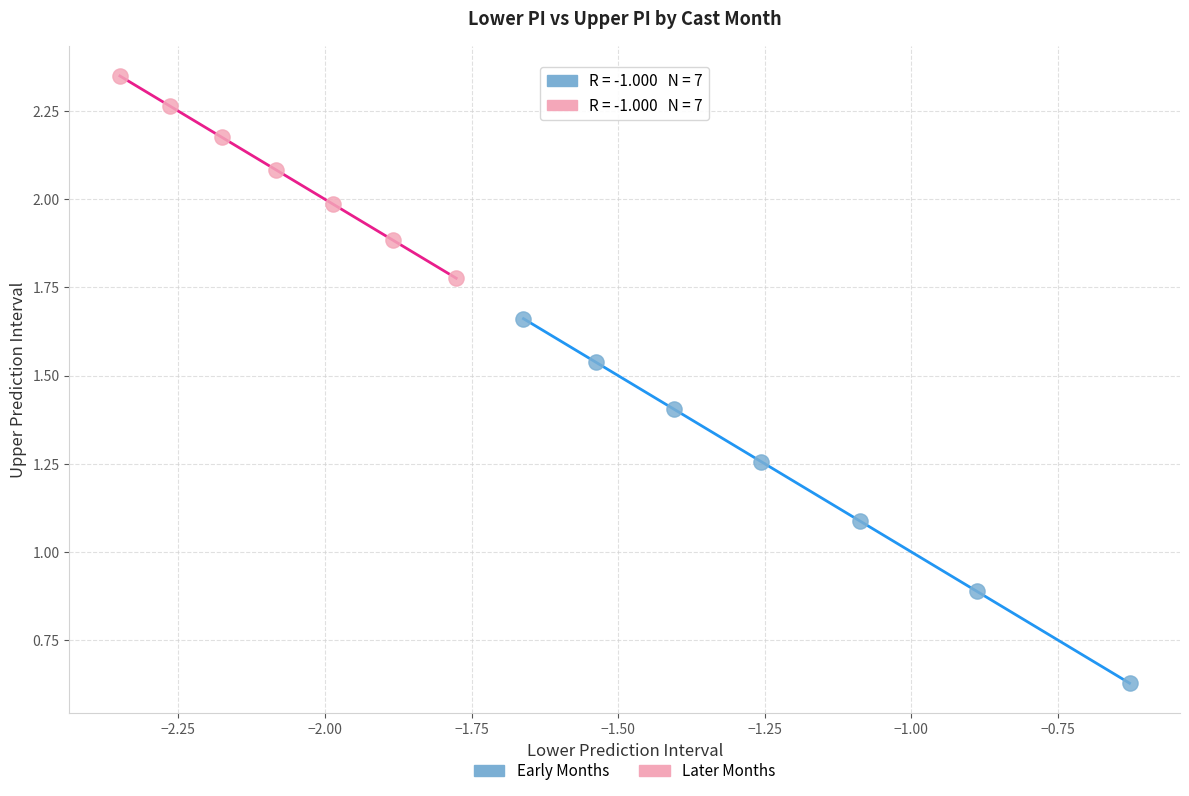

Which series has the widest spread of Y values?

Early Months